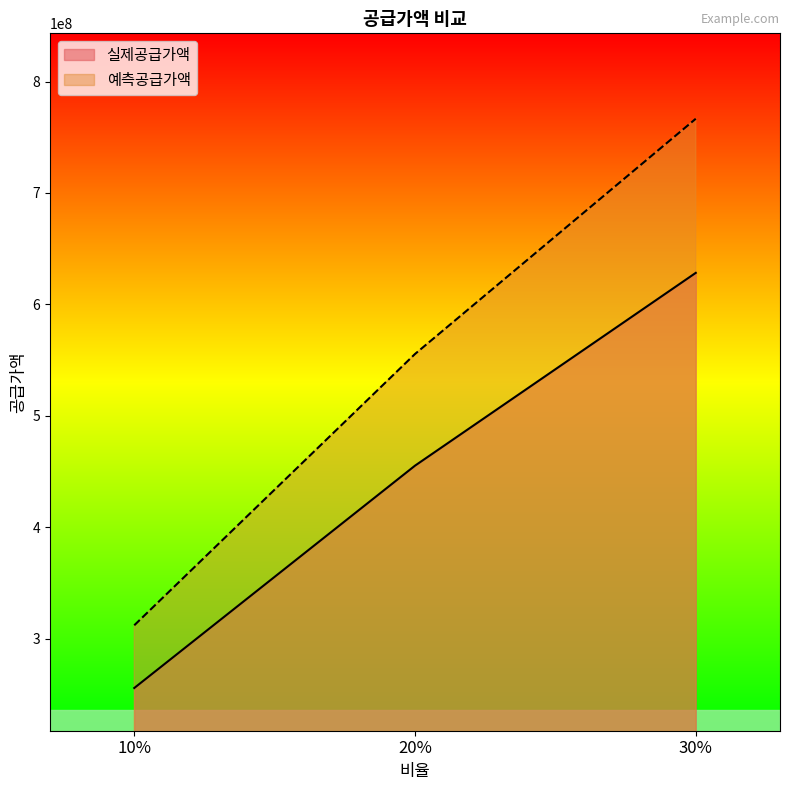

At how many categories does at least one series exceed 633732387?

1